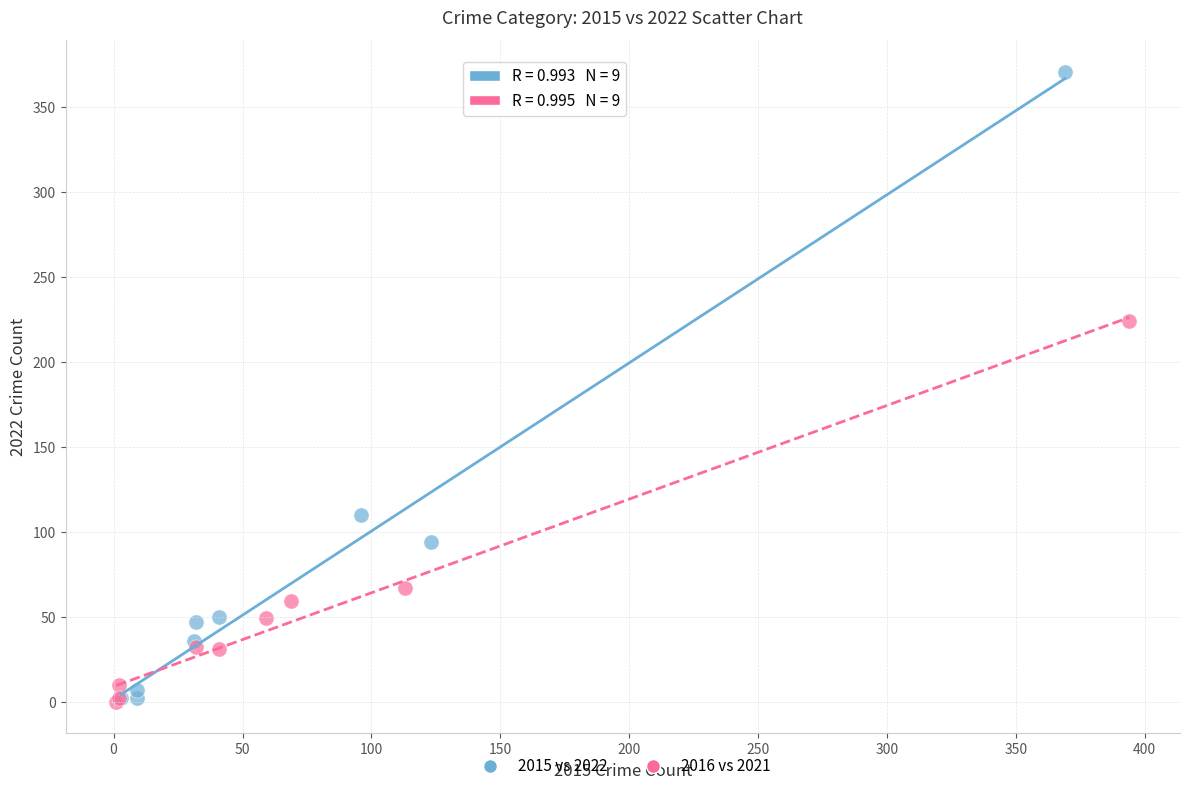

Which series has the widest spread of Y values?

2015 vs 2022